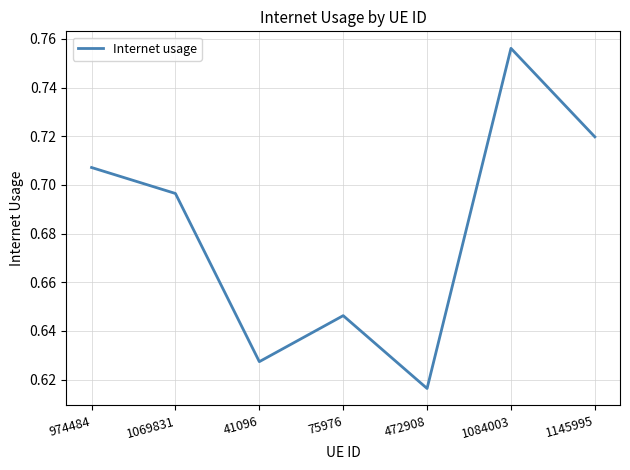

Rank the categories by value from highest to lowest.

1084003, 1145995, 974484, 1069831, 75976, 41096, 472908